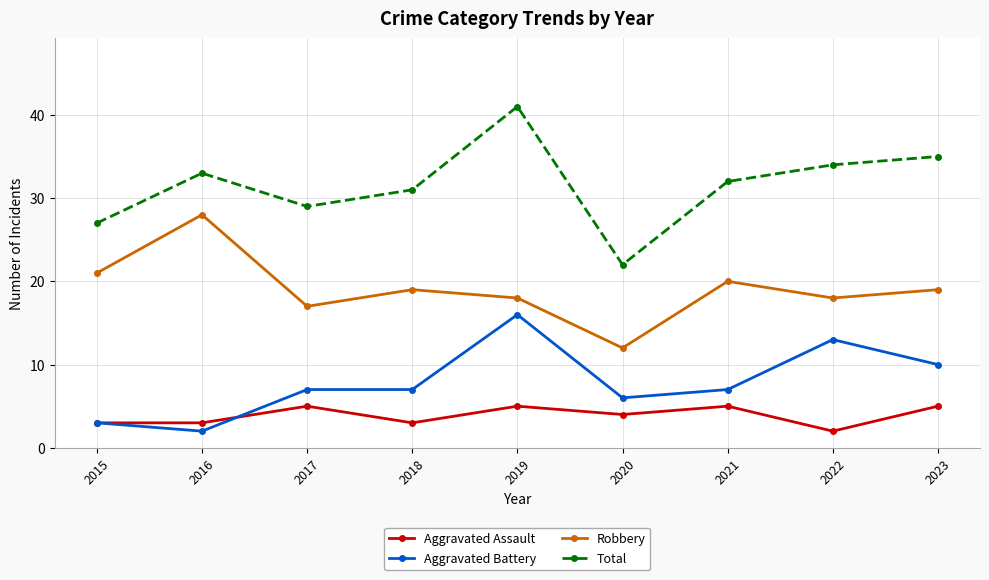

True or false: Aggravated Assault has more than 1 points higher than both neighbors.

True